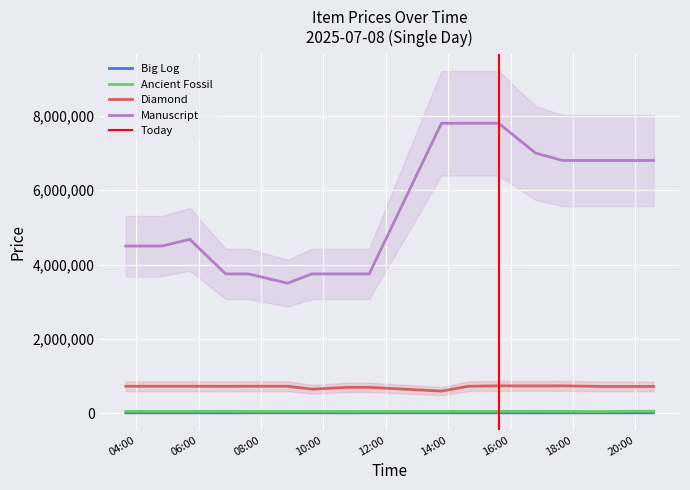

Where is Ancient Fossil nearest to the value 54000?

2025-07-08T03:40